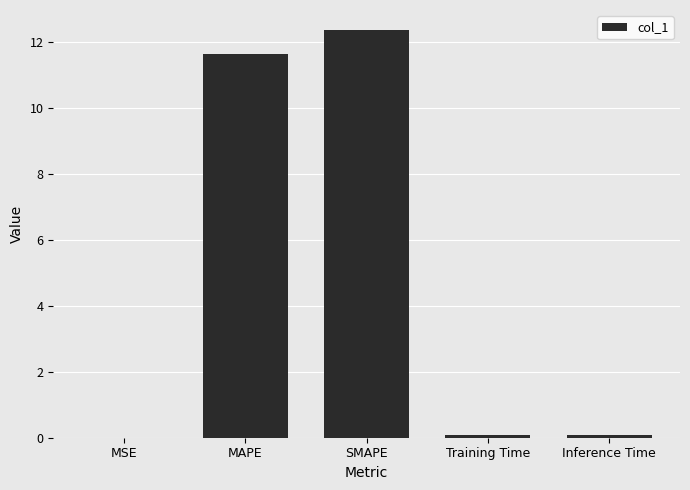

What is the change in value from MAPE to SMAPE?

+0.7